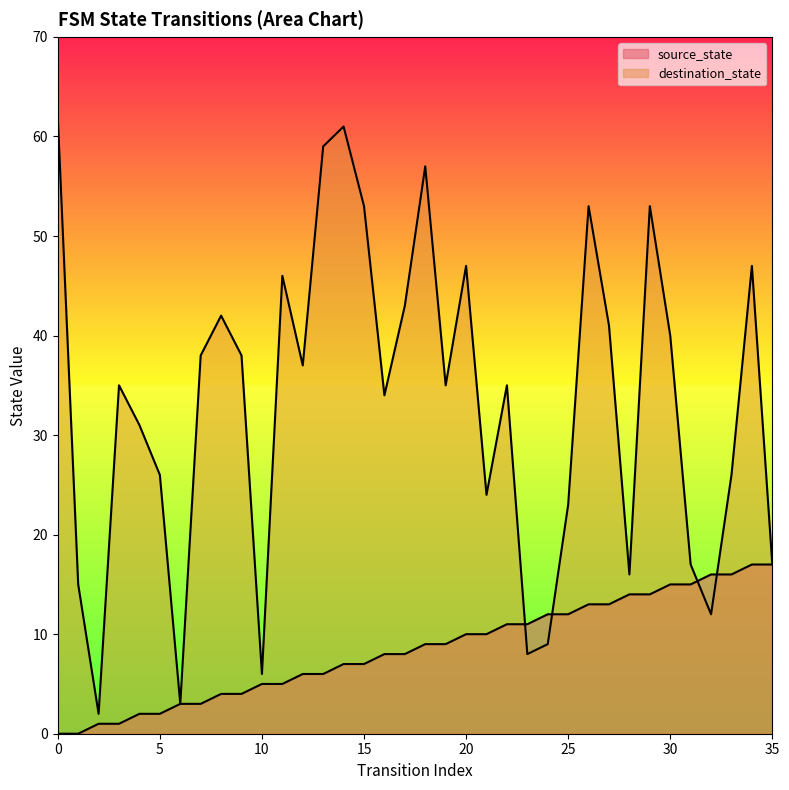

Which category has the lowest value in the destination_state series?

2